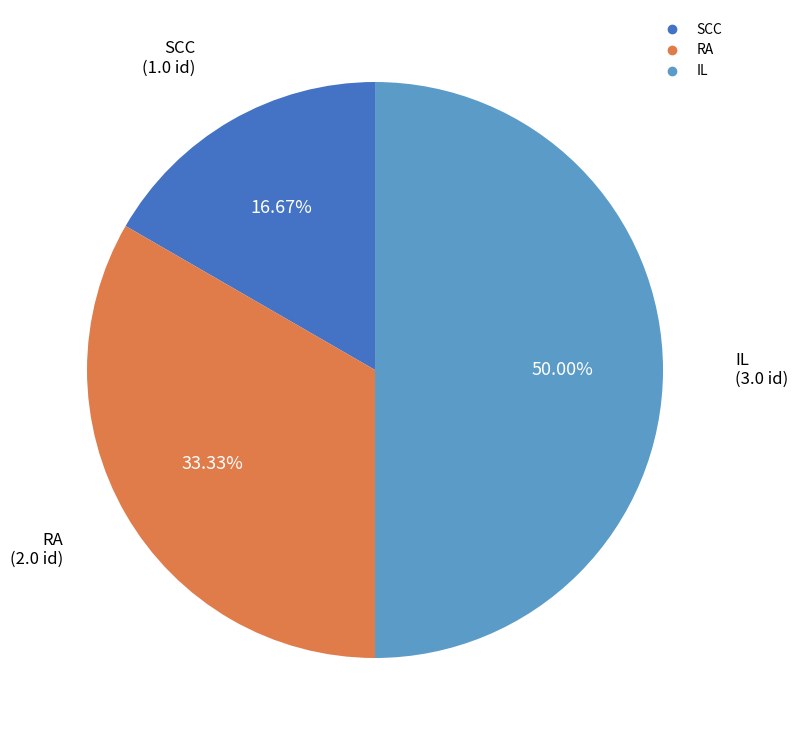

Approximately how many times larger is the value at RA compared to SCC?

2.0